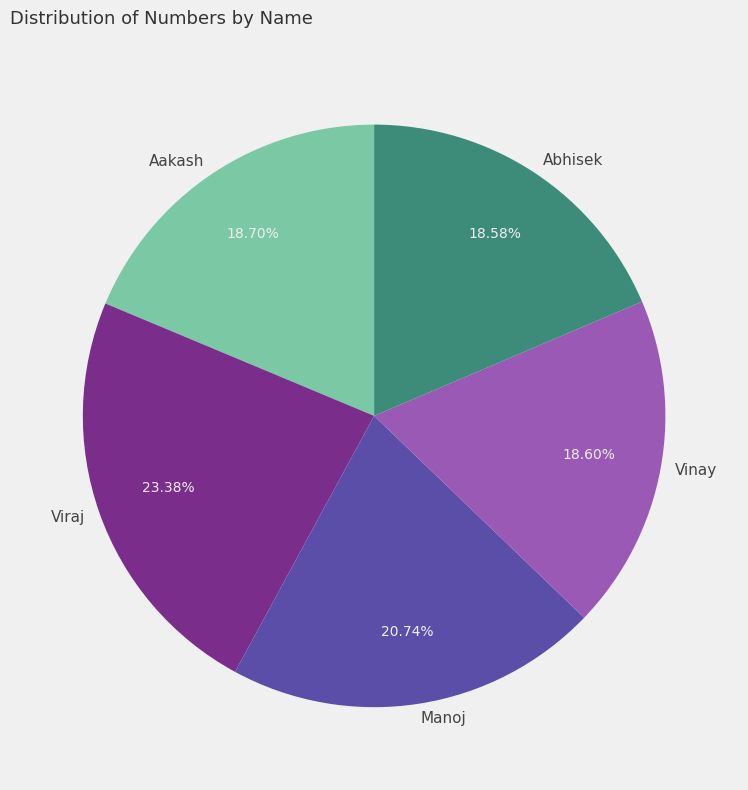

Is Aakash the majority of the pie?

No